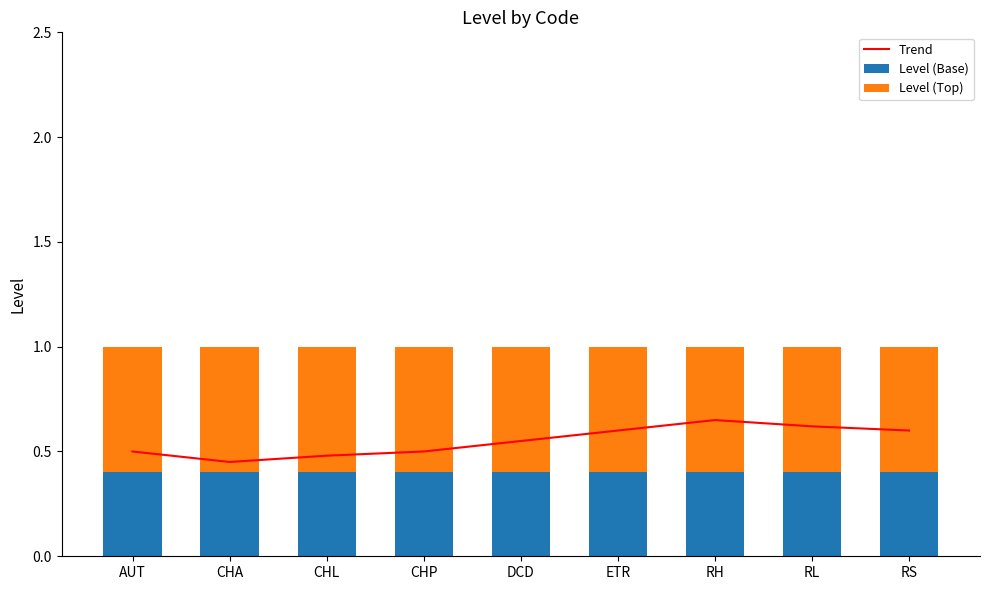

What are all the series names shown in the legend?

Trend, Level (Base), Level (Top)